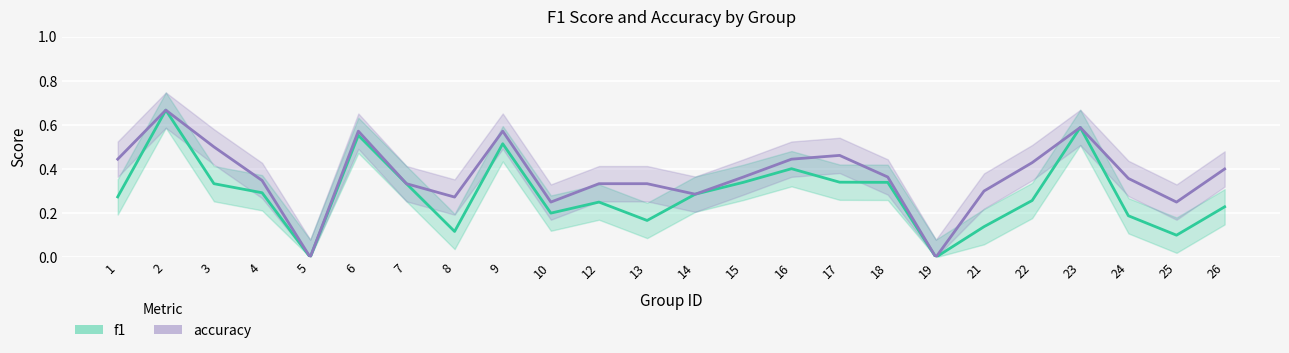

Which category has the lowest value across all series?

5